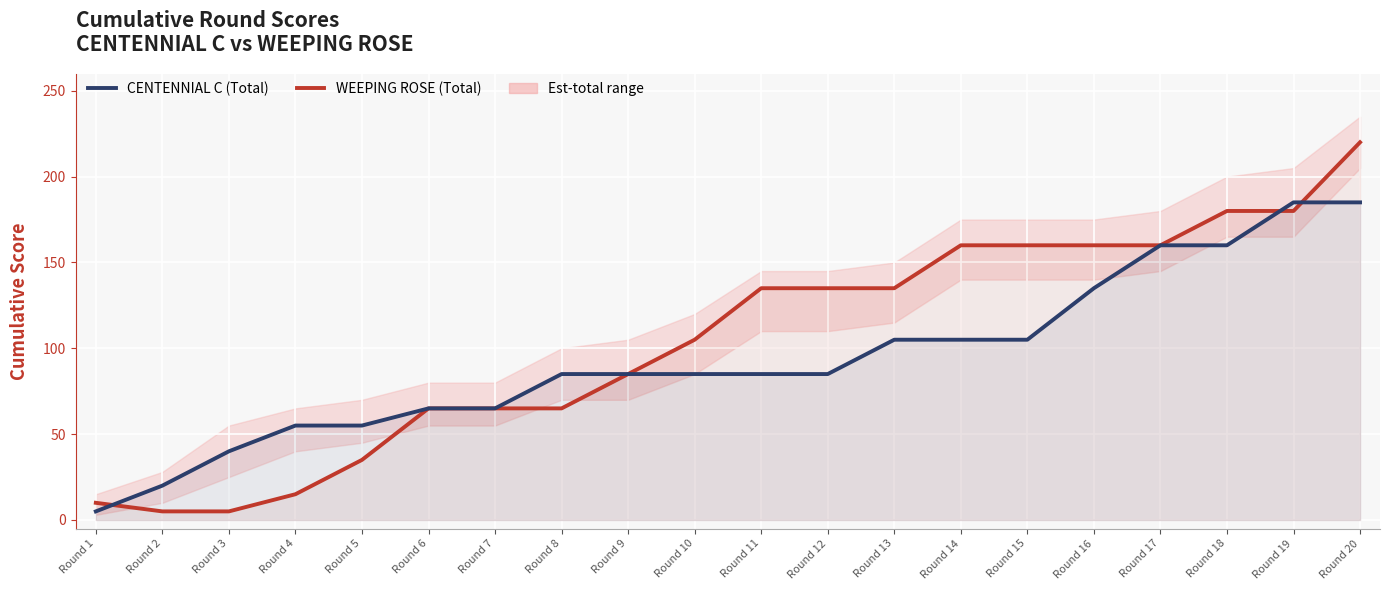

What is the difference between the maximum and minimum values in the CENTENNIAL C (Total) series?

180